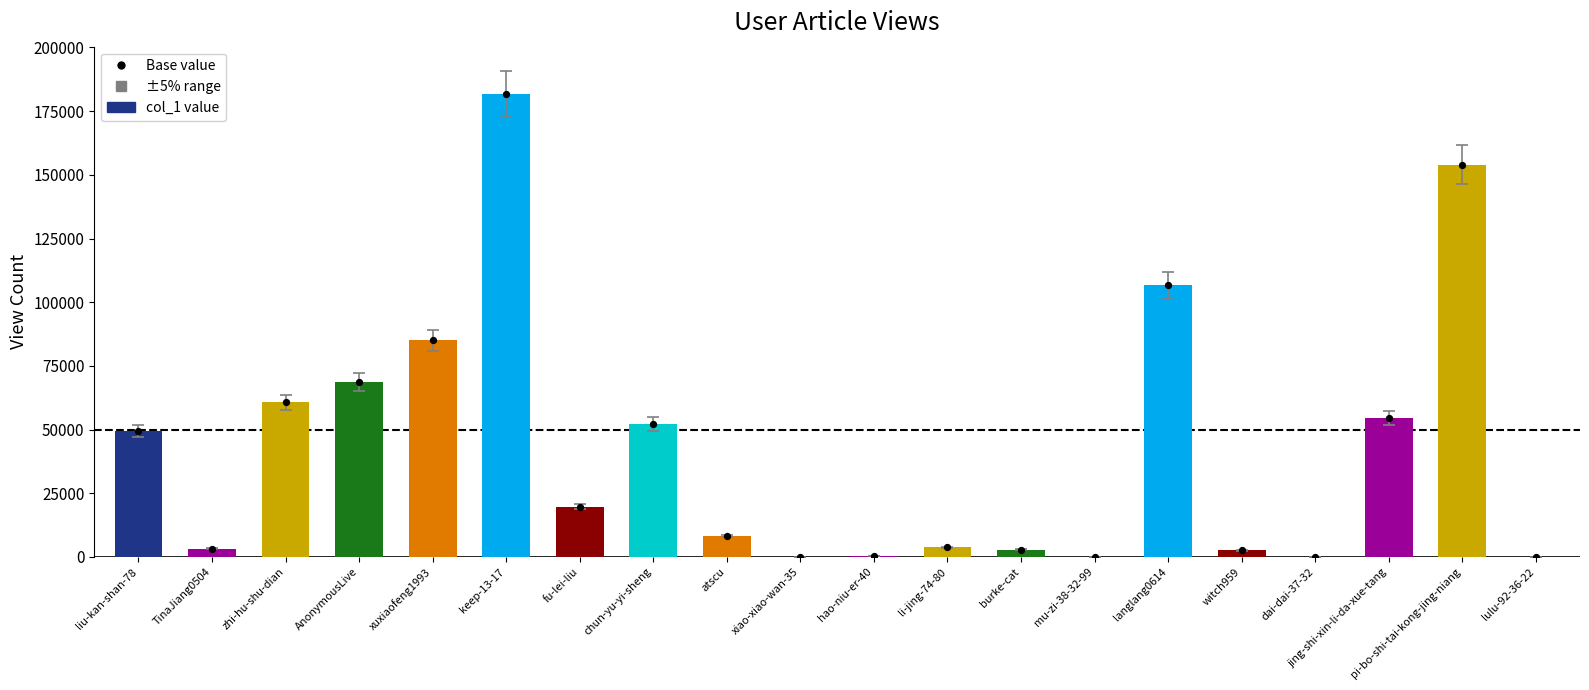

Between burke-cat and lulu-92-36-22, which is larger?

burke-cat